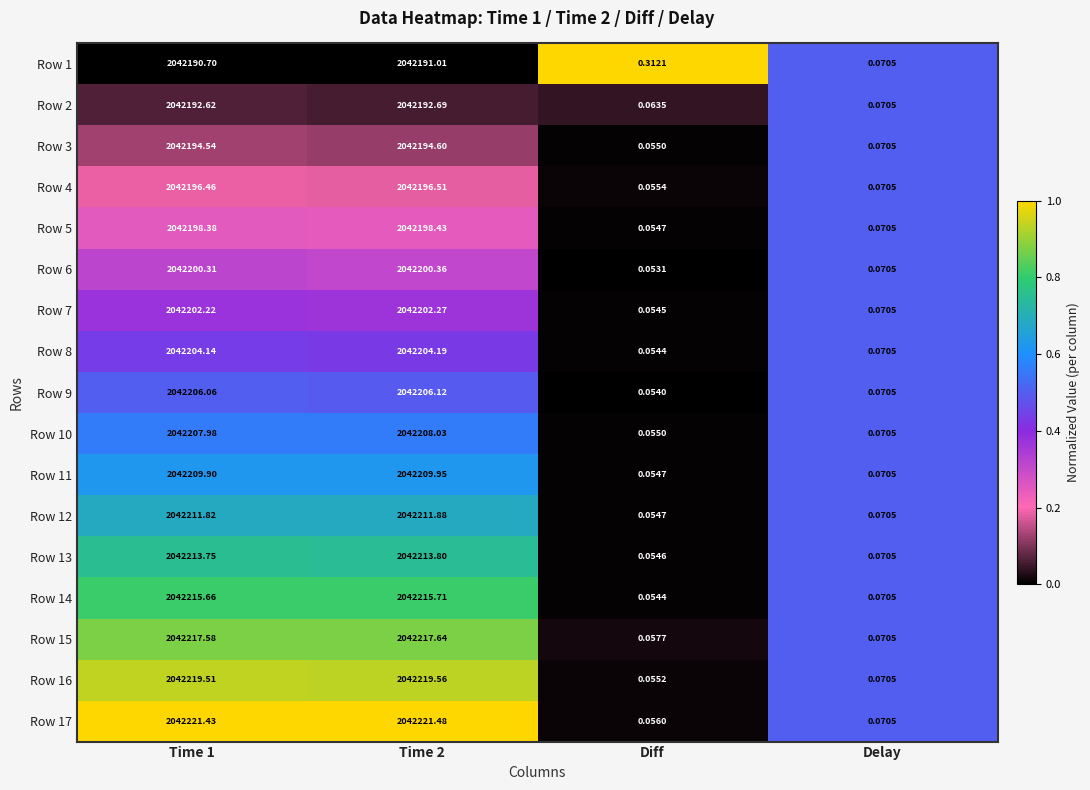

Is the value of Row 3 at Diff greater than the value of Row 16 at Delay?

No